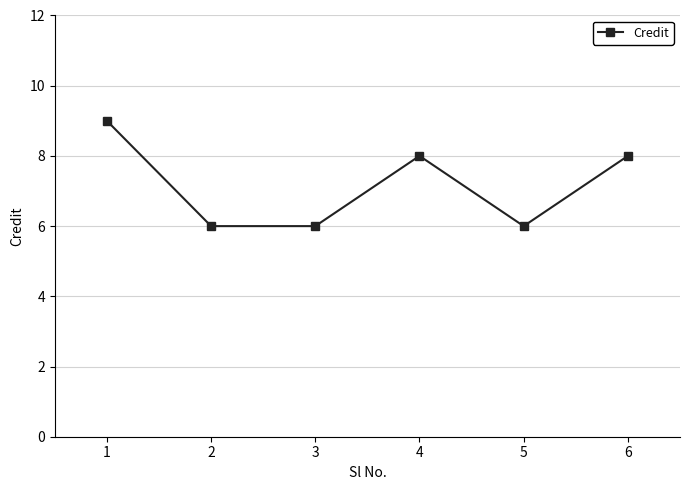

Reading right to left, list all the values displayed in this chart.

8	6	8	6	6	9